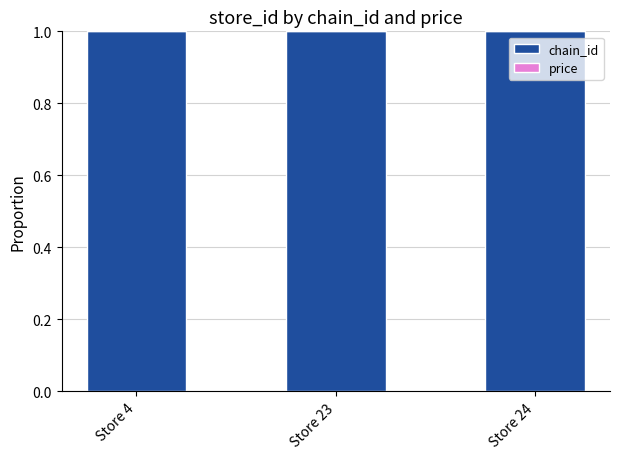

Read the chain_id value at Store 23.

1.0